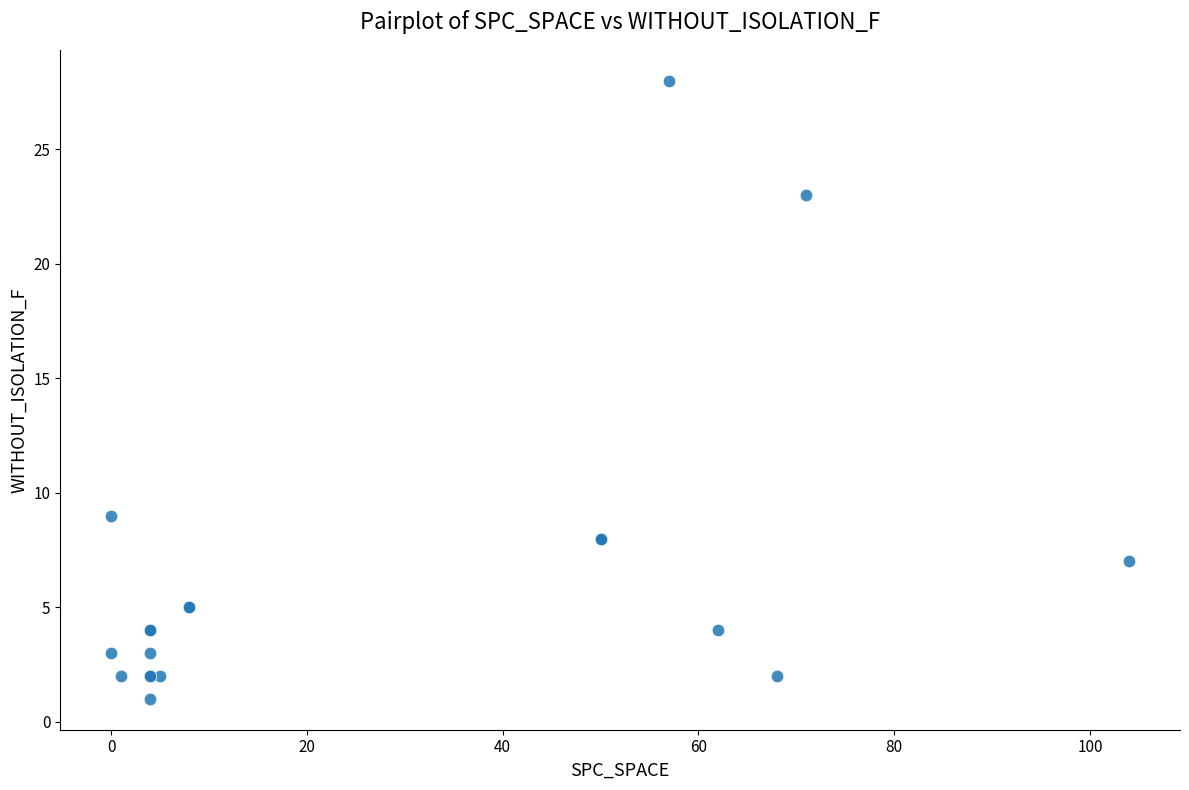

What Y value in the scatter plot is closest to 14?

9